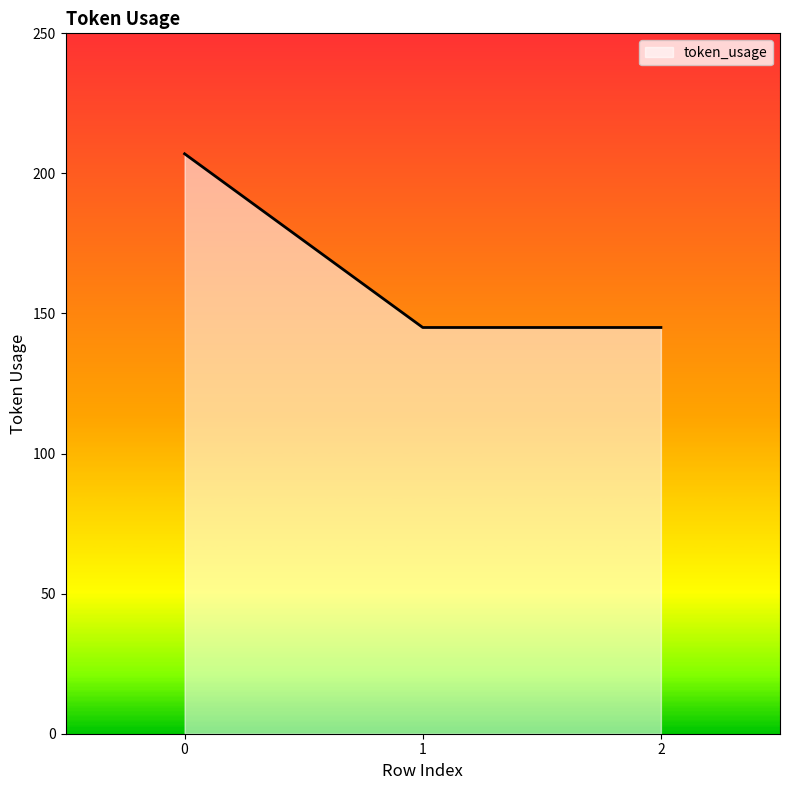

Approximately how many times larger is the value at 0 compared to 2?

1.4